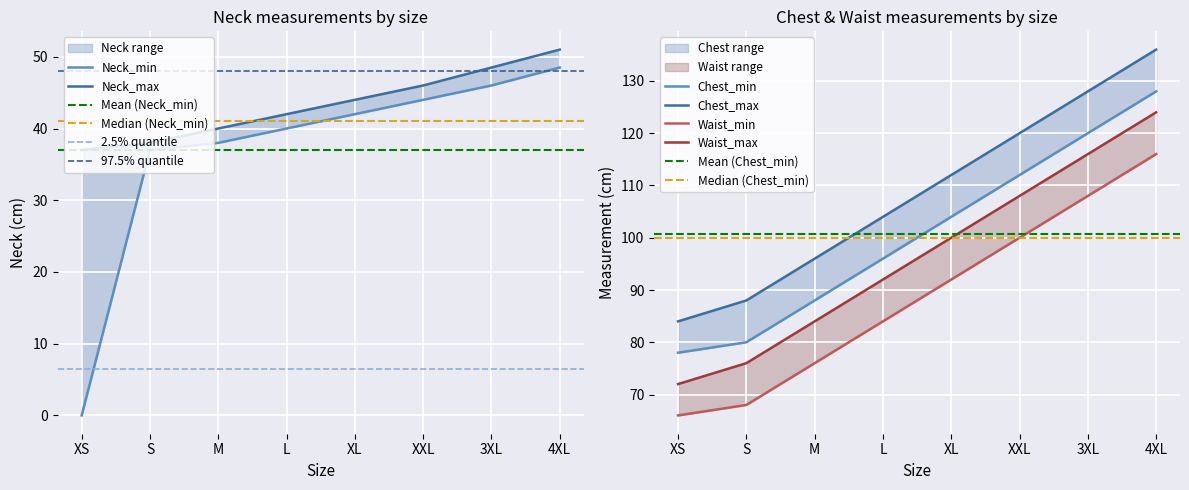

What is the sum of all Waist_min values?

710.0